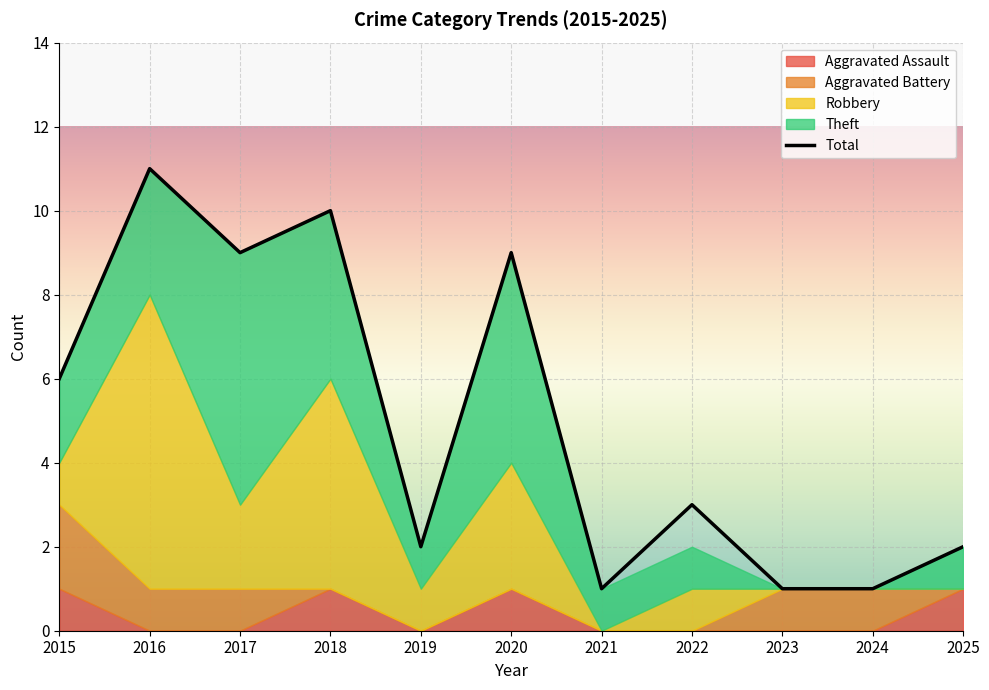

At which category does the chart reach its peak across all series?

2016